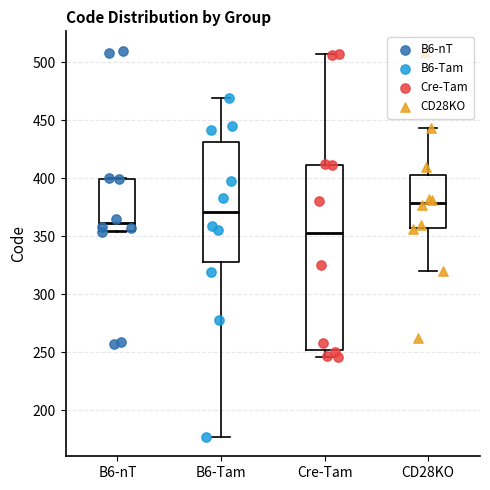

Which box's median line is the highest?

CD28KO